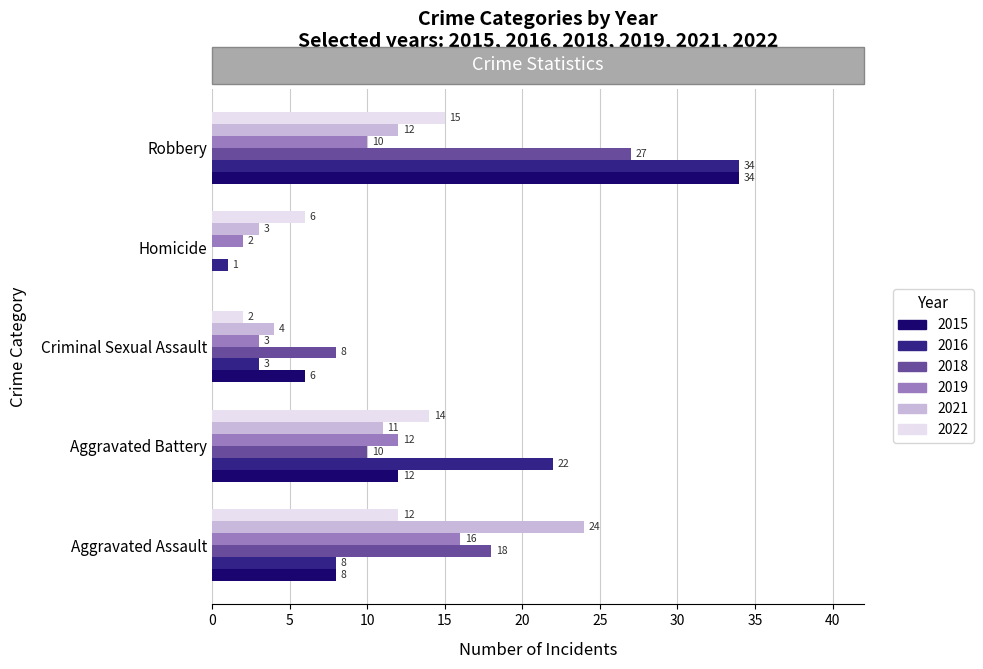

What is the sum of the 2022 values at Homicide and Aggravated Battery?

20